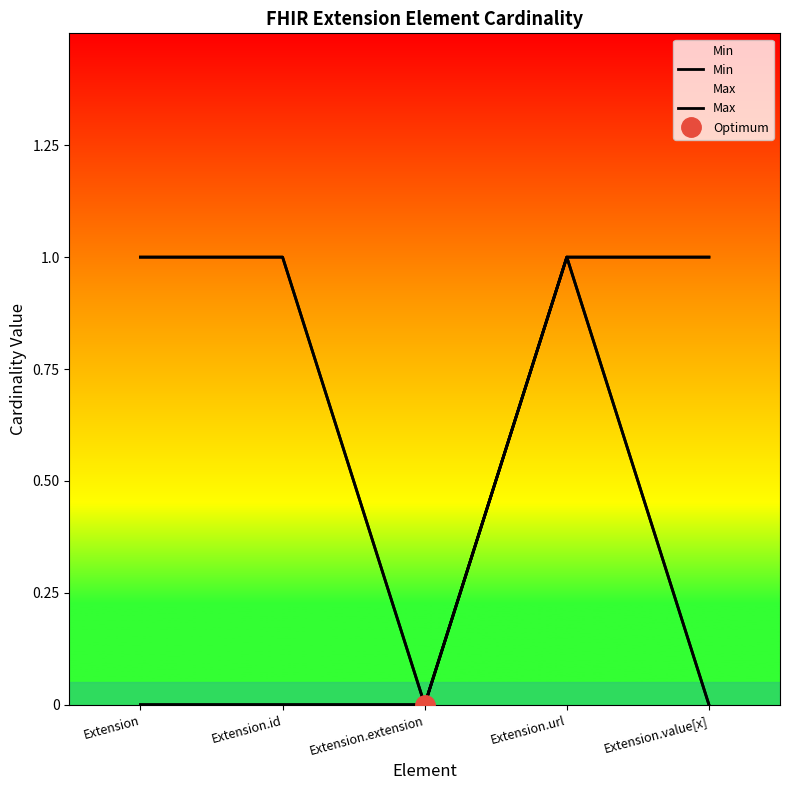

Is it true that Max equals 0 at Extension.url?

False